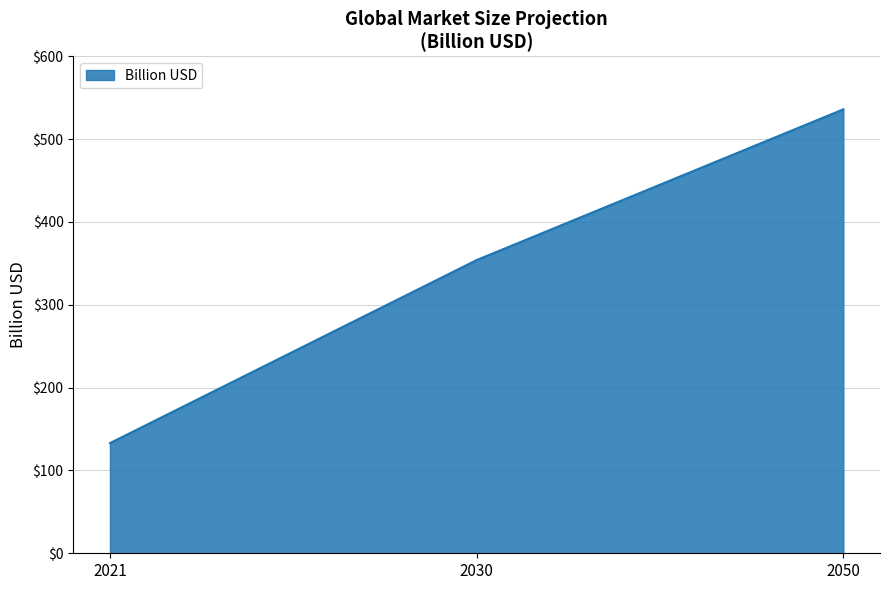

Approximately how many times larger is the value at 2050 compared to 2021?

4.0